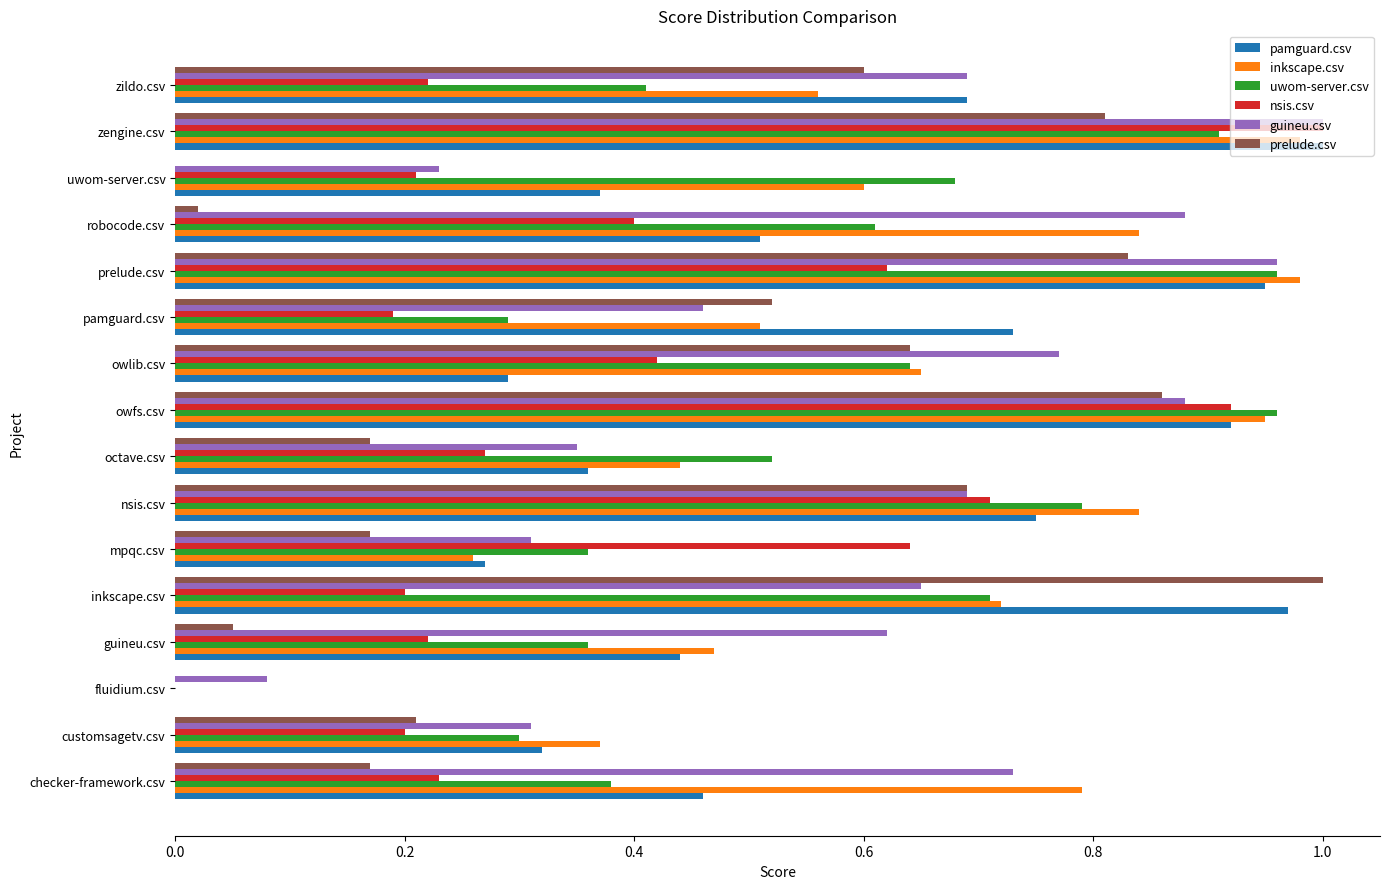

What is the total value across all series at prelude.csv?

5.3